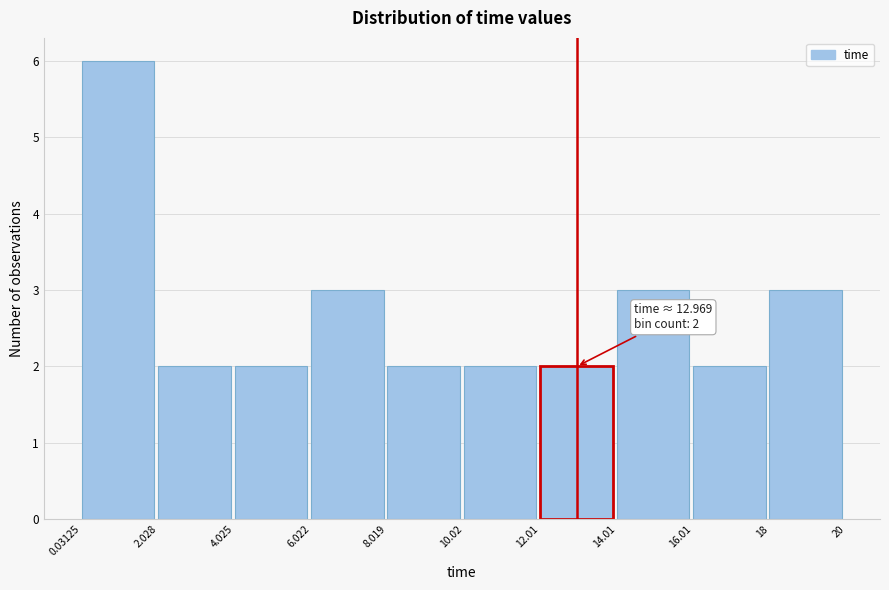

Which range on the x-axis has the tallest bar?

0.03125 to 2.028